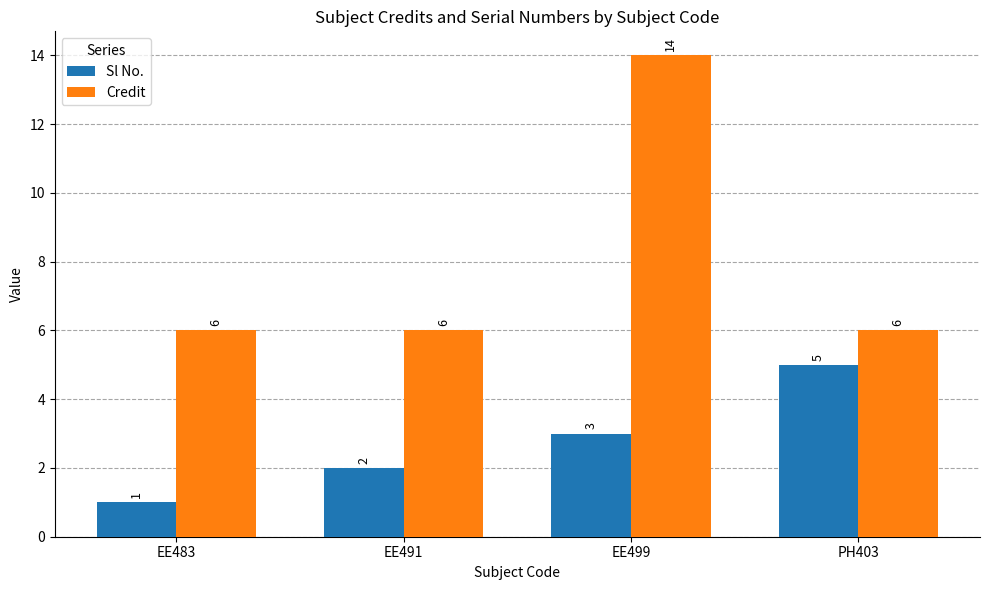

What are all the series names shown in the legend?

Sl No., Credit